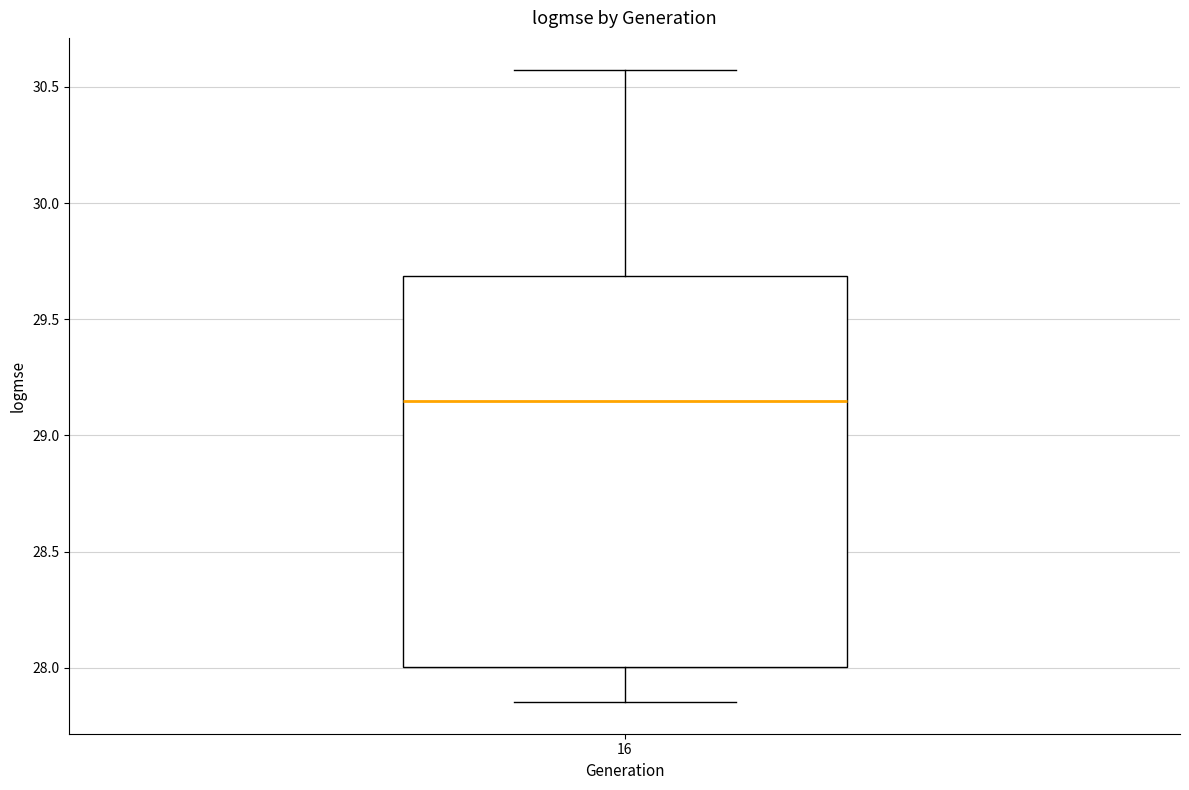

Where does the upper whisker of the box at x = 16 end on the y-axis? The values are not printed on the chart, so give them approximately, as read against the axis.

30.55